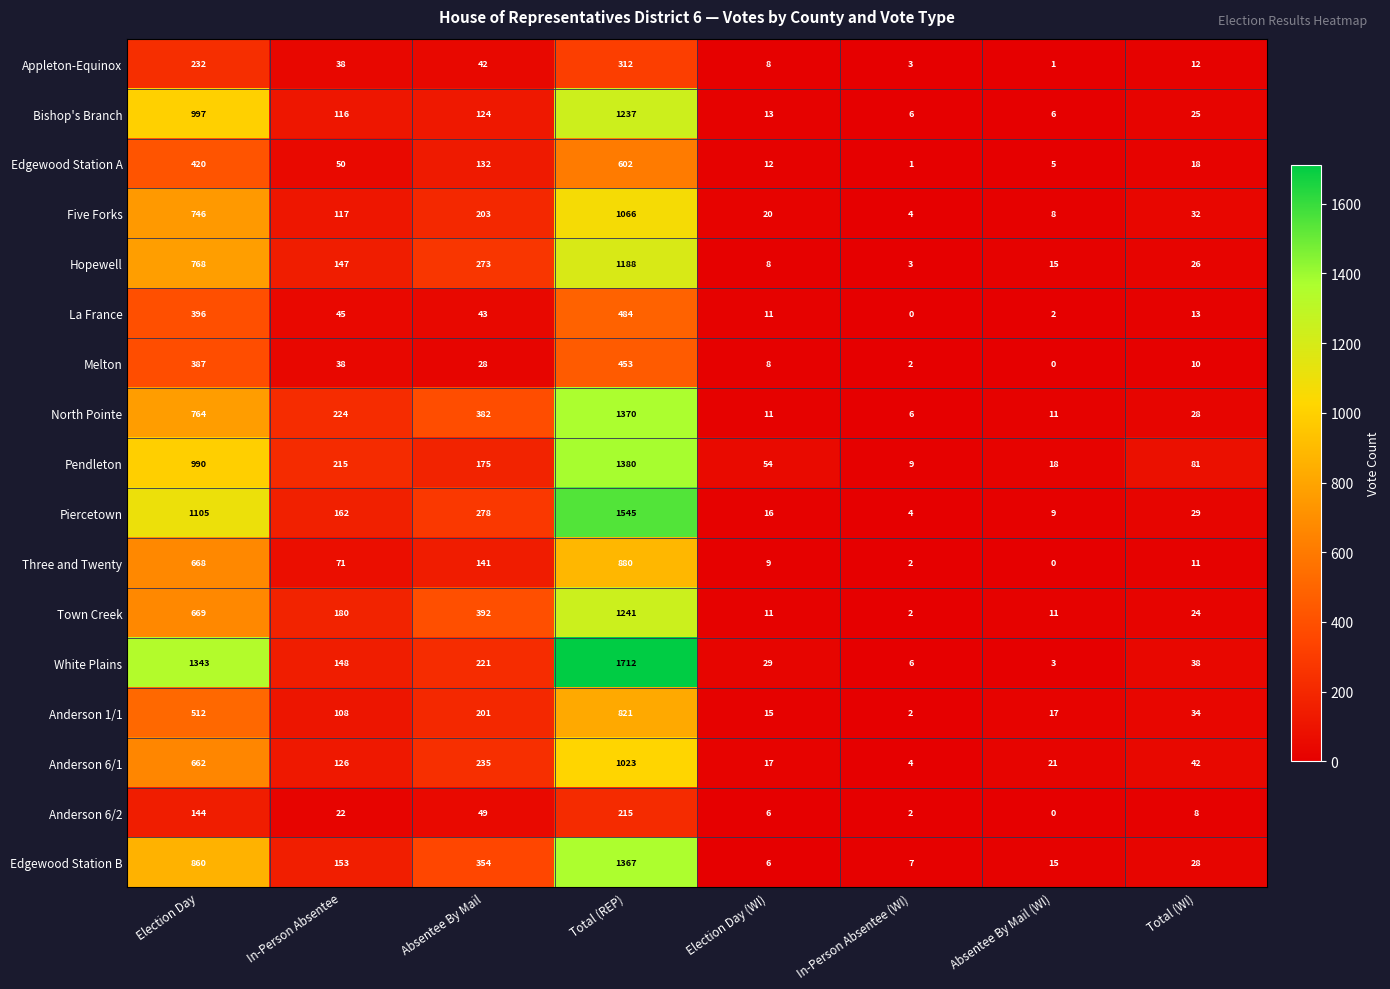

At which label is Three and Twenty closest to 440?

Election Day